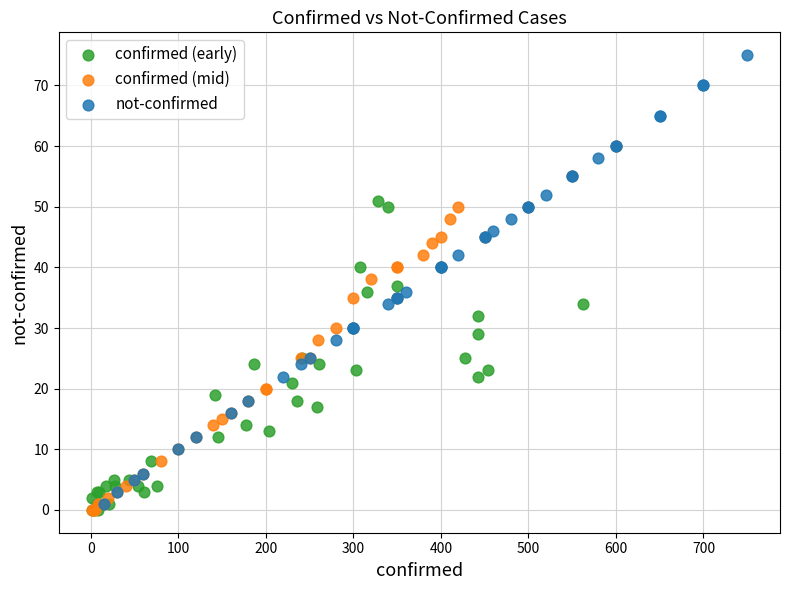

Which series has the largest Y range (max minus min)?

not-confirmed